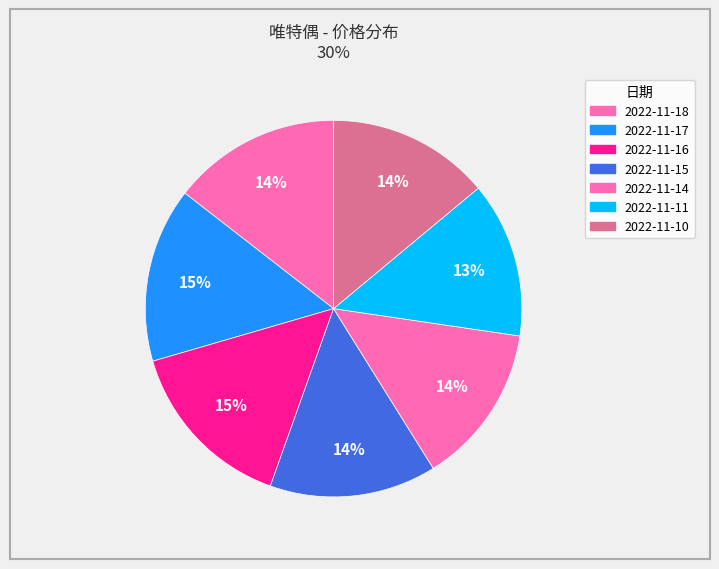

How many segments does this pie chart have?

7